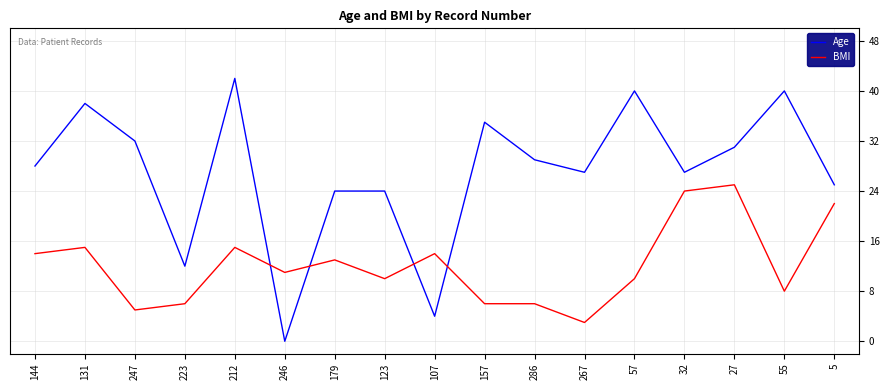

How many categories are shown in the chart?

17